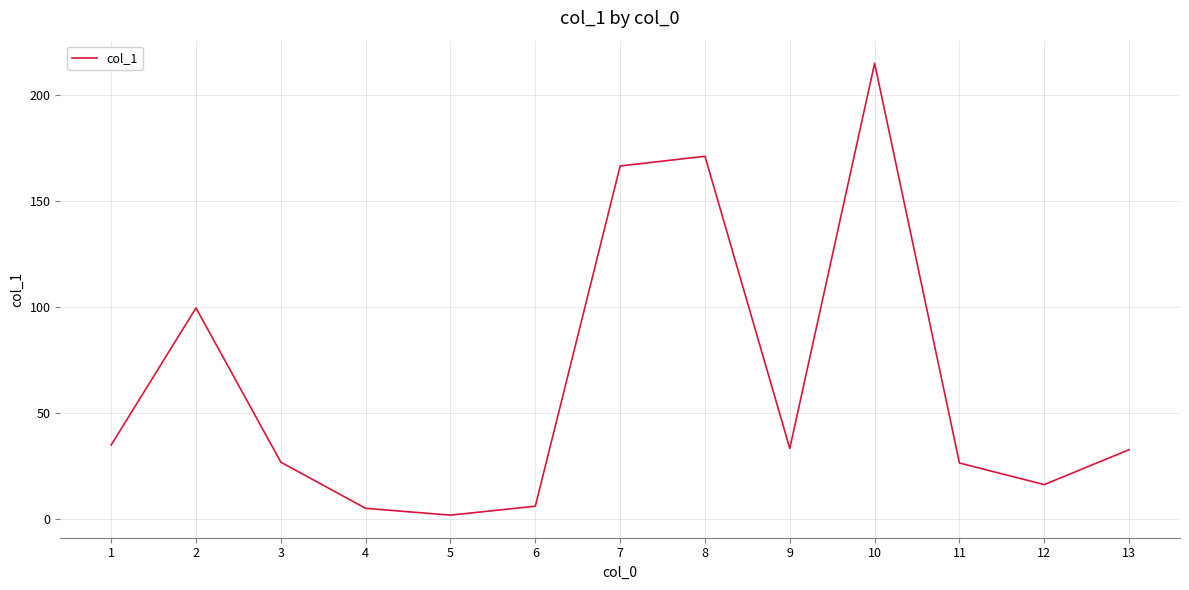

What is the maximum value shown in the chart?

214.9